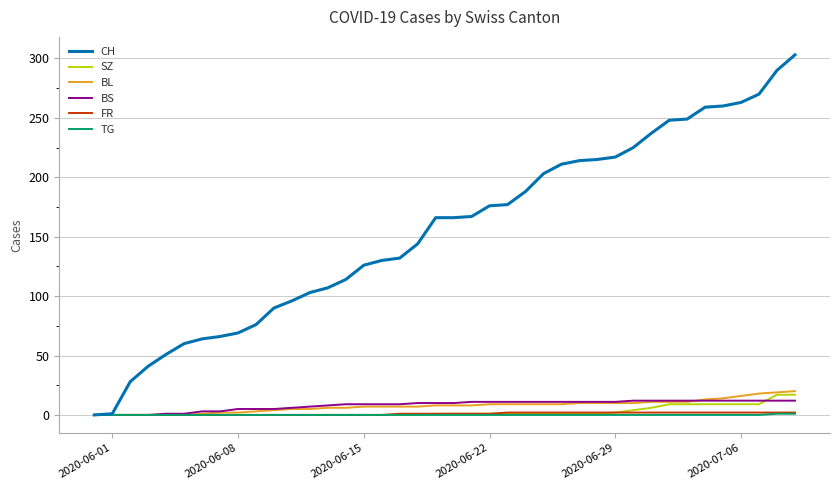

Which series has the widest spread of values?

CH